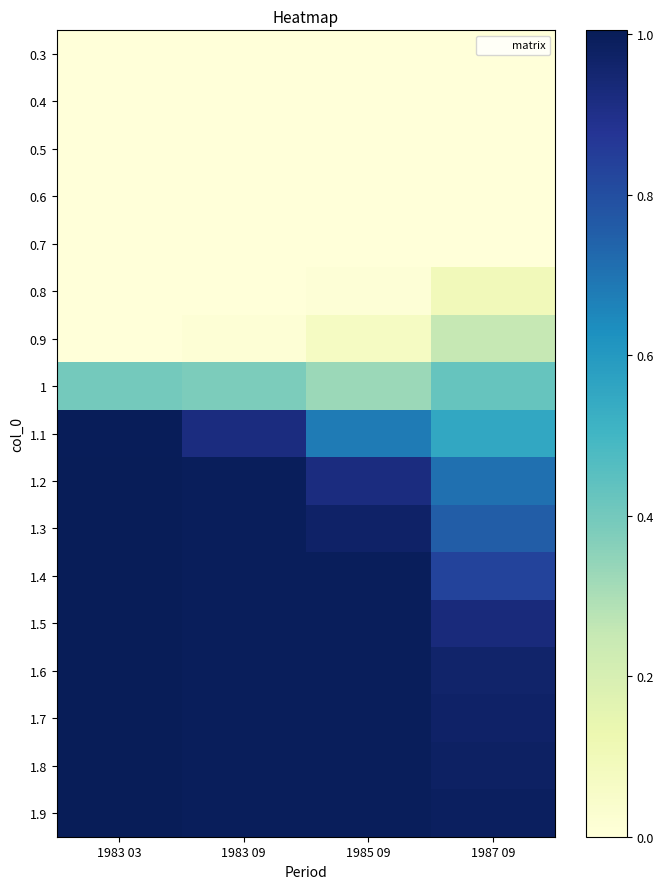

Which series has the largest total across all categories?

1.9